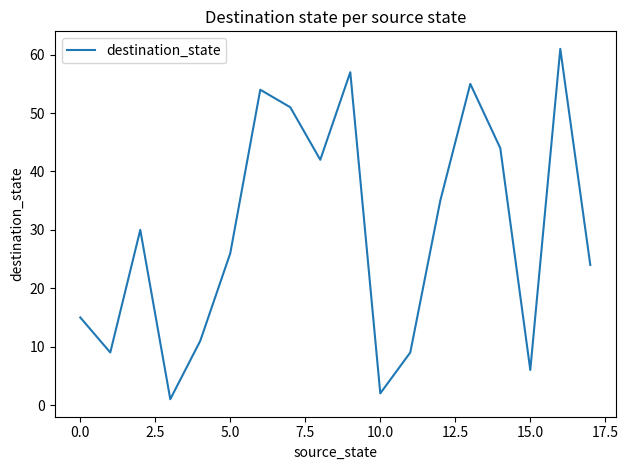

What is the difference between the maximum and minimum values?

60